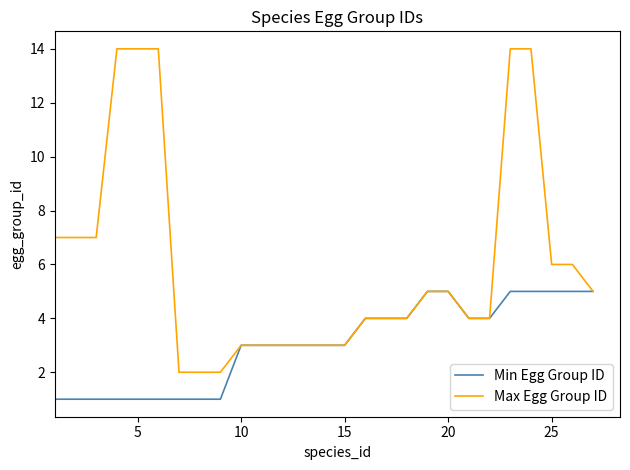

What is the difference between the maximum and minimum values in the Max Egg Group ID series?

12